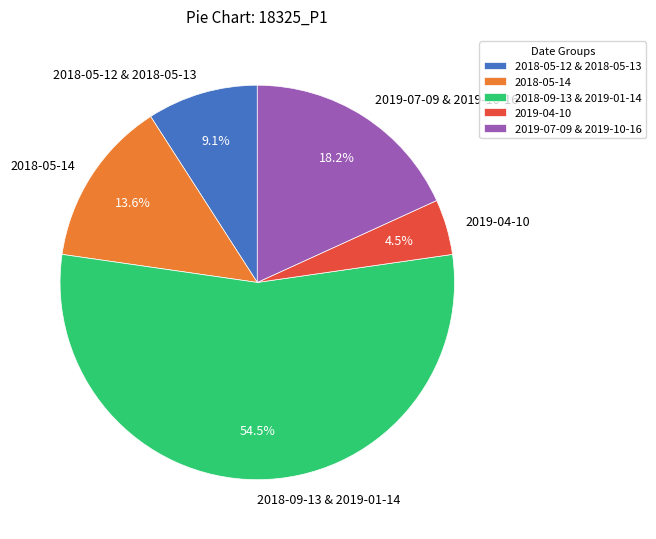

Count the number of slices in the pie.

5